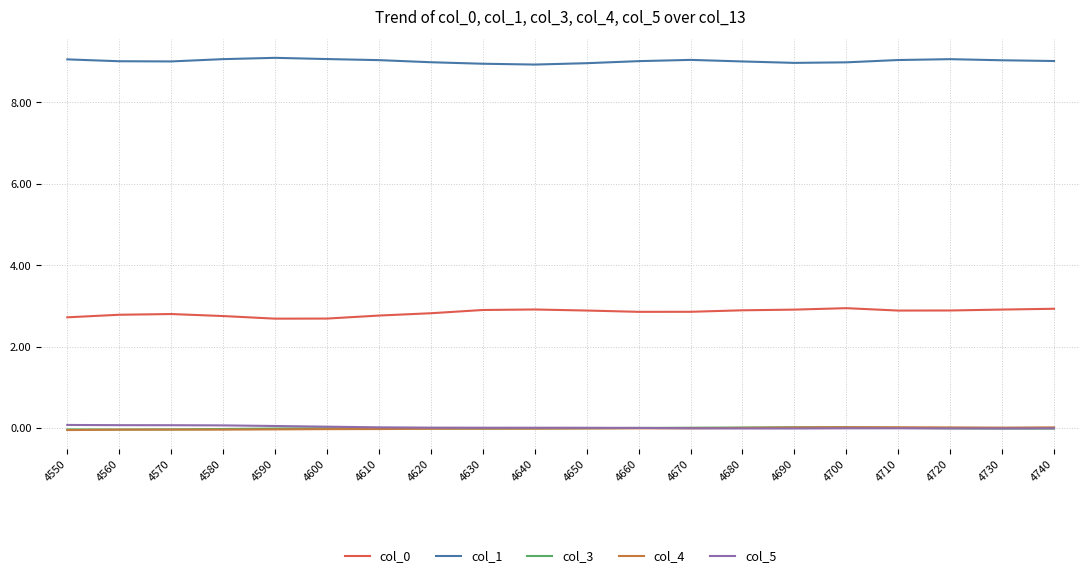

At how many categories does at least one series exceed 3?

20